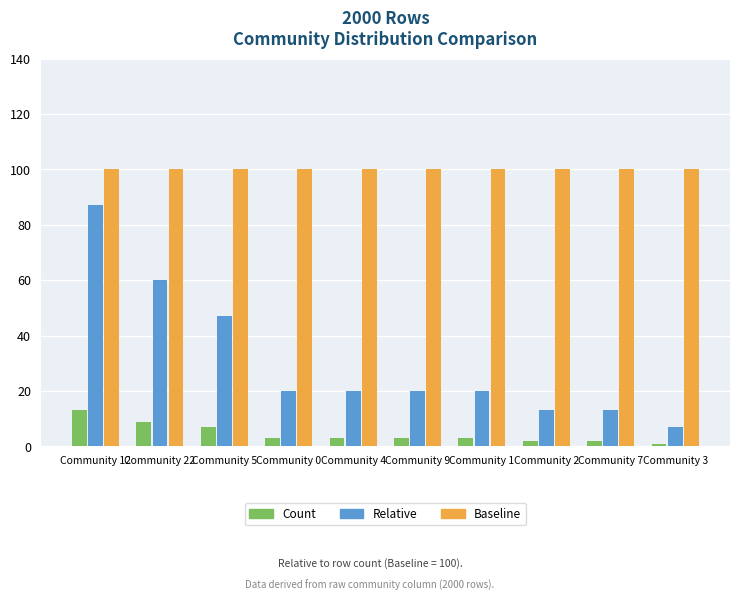

What is the total value across all series at Community 12?

200